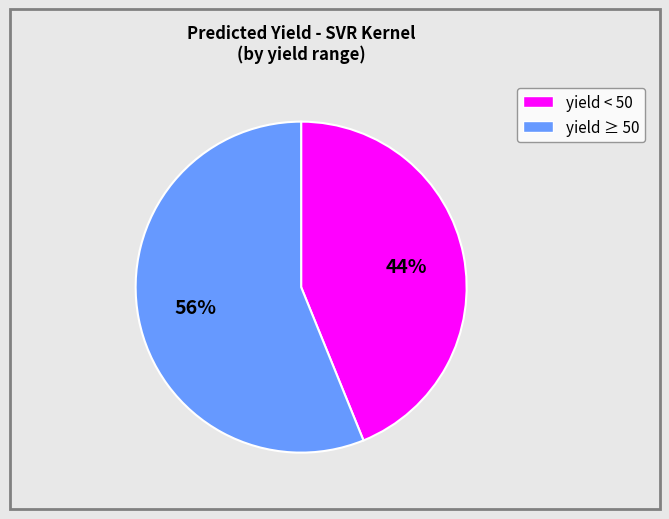

To the nearest percent, what is the difference between the largest and smallest slice percentages?

12%